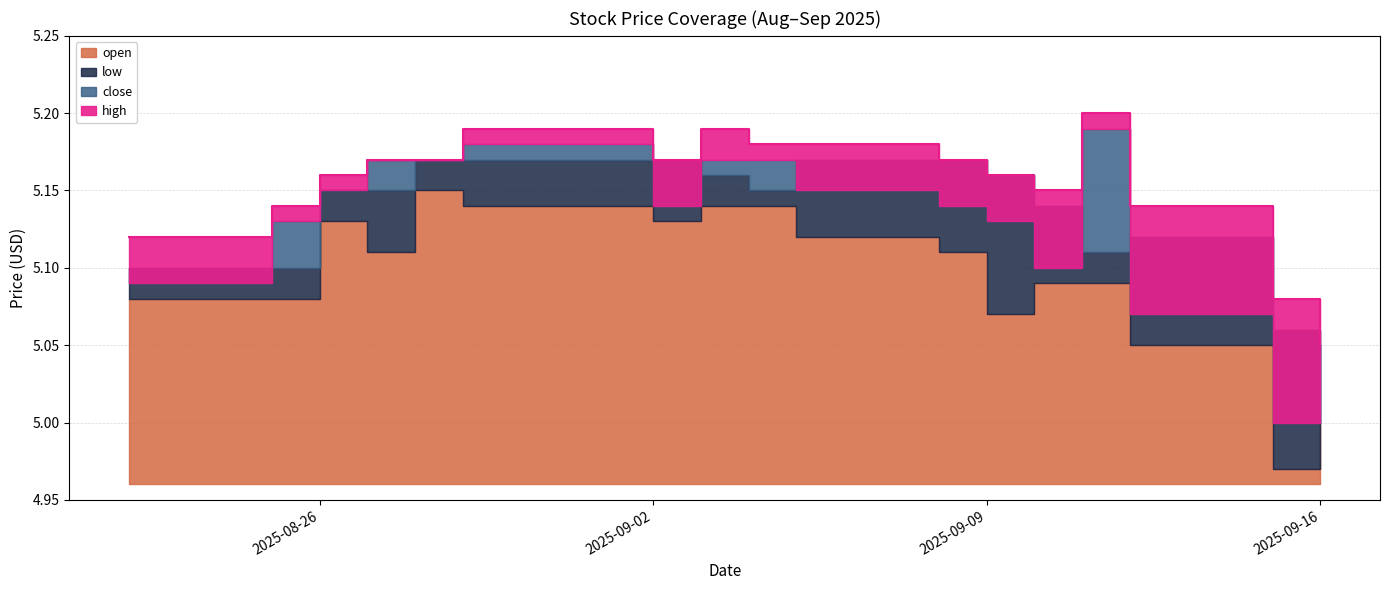

Count the number of data series in this chart.

4